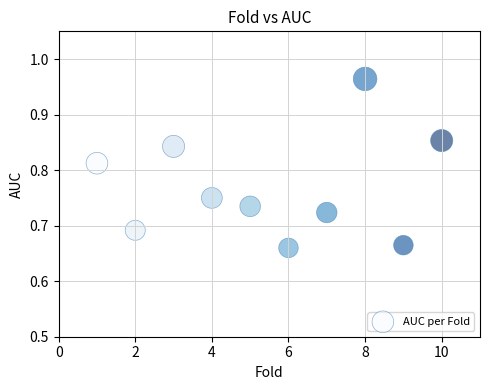

What is the range of X values (max minus min)?

9.0